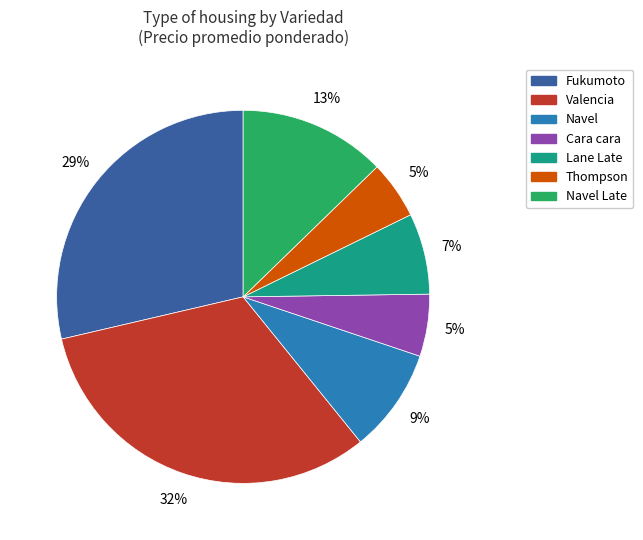

To the nearest percent, what is the average slice percentage?

14%